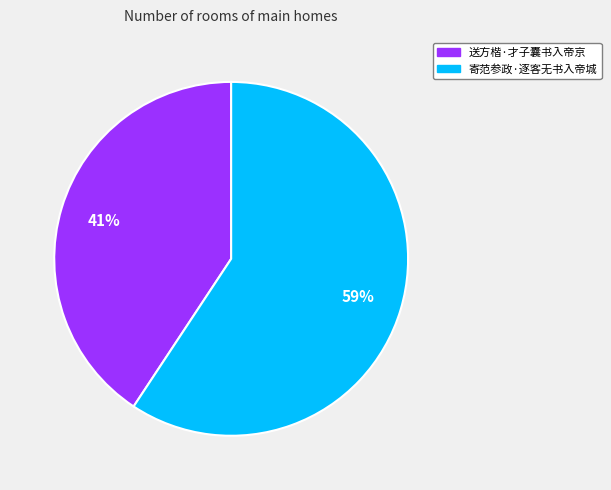

What percentage is the 送方楷·才子囊书入帝京 slice, to the nearest percent?

41%